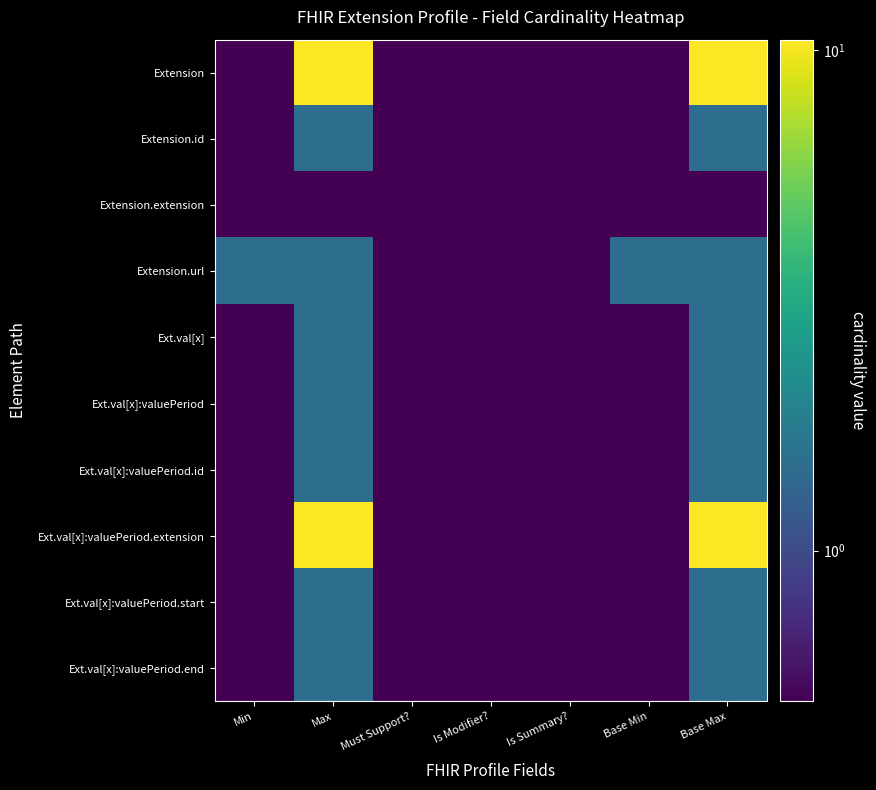

Reading left to right, extract all data points from this chart.

Extension: Min=0.5	Max=10.5	Must Support?=0.5	Is Modifier?=0.5	Is Summary?=0.5	Base Min=0.5	Base Max=10.5
Extension.id: Min=0.5	Max=1.5	Must Support?=0.5	Is Modifier?=0.5	Is Summary?=0.5	Base Min=0.5	Base Max=1.5
Extension.extension: Min=0.5	Max=0.5	Must Support?=0.5	Is Modifier?=0.5	Is Summary?=0.5	Base Min=0.5	Base Max=0.5
Extension.url: Min=1.5	Max=1.5	Must Support?=0.5	Is Modifier?=0.5	Is Summary?=0.5	Base Min=1.5	Base Max=1.5
Ext.val[x]: Min=0.5	Max=1.5	Must Support?=0.5	Is Modifier?=0.5	Is Summary?=0.5	Base Min=0.5	Base Max=1.5
Ext.val[x]:valuePeriod: Min=0.5	Max=1.5	Must Support?=0.5	Is Modifier?=0.5	Is Summary?=0.5	Base Min=0.5	Base Max=1.5
Ext.val[x]:valuePeriod.id: Min=0.5	Max=1.5	Must Support?=0.5	Is Modifier?=0.5	Is Summary?=0.5	Base Min=0.5	Base Max=1.5
Ext.val[x]:valuePeriod.extension: Min=0.5	Max=10.5	Must Support?=0.5	Is Modifier?=0.5	Is Summary?=0.5	Base Min=0.5	Base Max=10.5
Ext.val[x]:valuePeriod.start: Min=0.5	Max=1.5	Must Support?=0.5	Is Modifier?=0.5	Is Summary?=0.5	Base Min=0.5	Base Max=1.5
Ext.val[x]:valuePeriod.end: Min=0.5	Max=1.5	Must Support?=0.5	Is Modifier?=0.5	Is Summary?=0.5	Base Min=0.5	Base Max=1.5